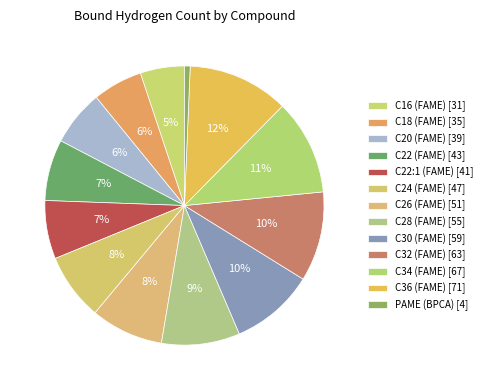

To the nearest percent, what is the difference between the largest and smallest slice percentages?

11%